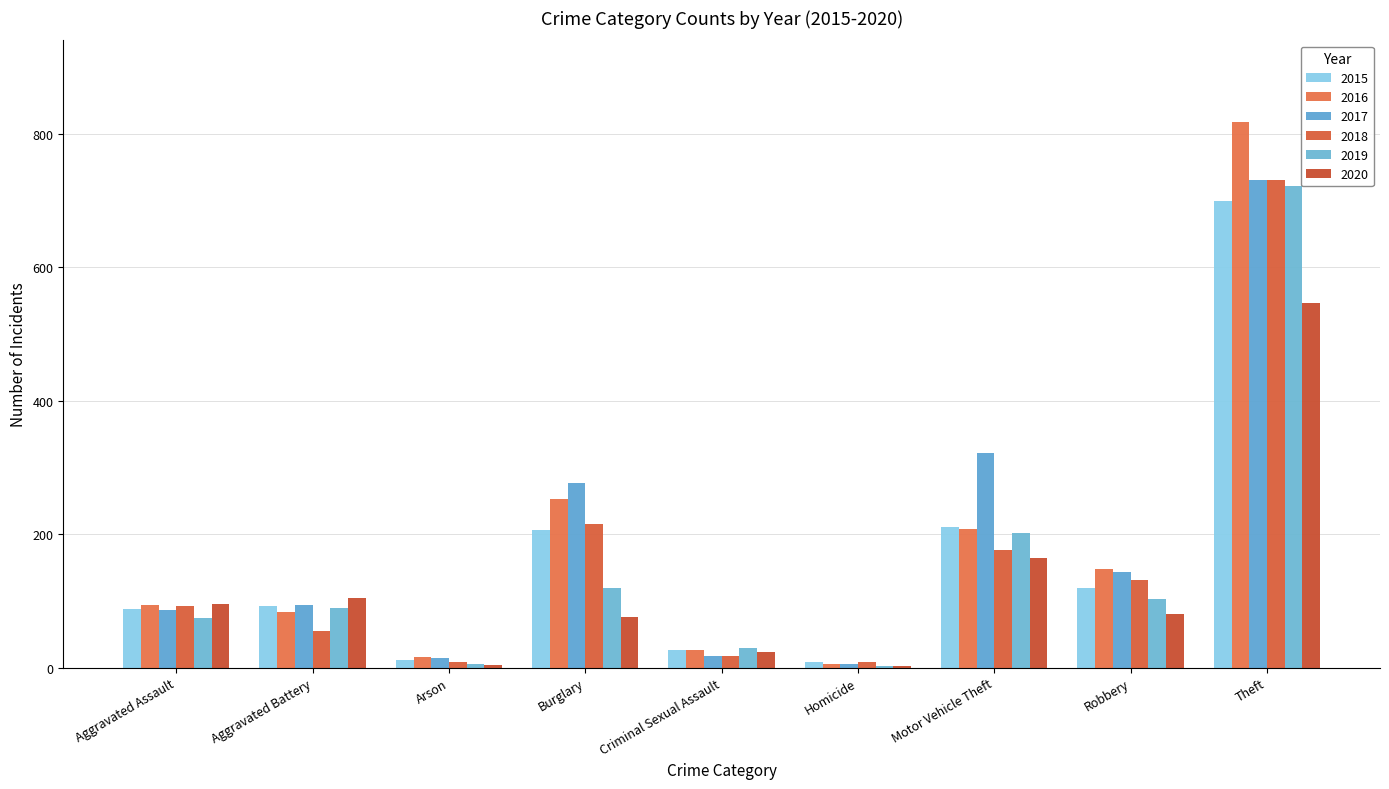

What is the label of the 5th bar from the right?

Criminal Sexual Assault